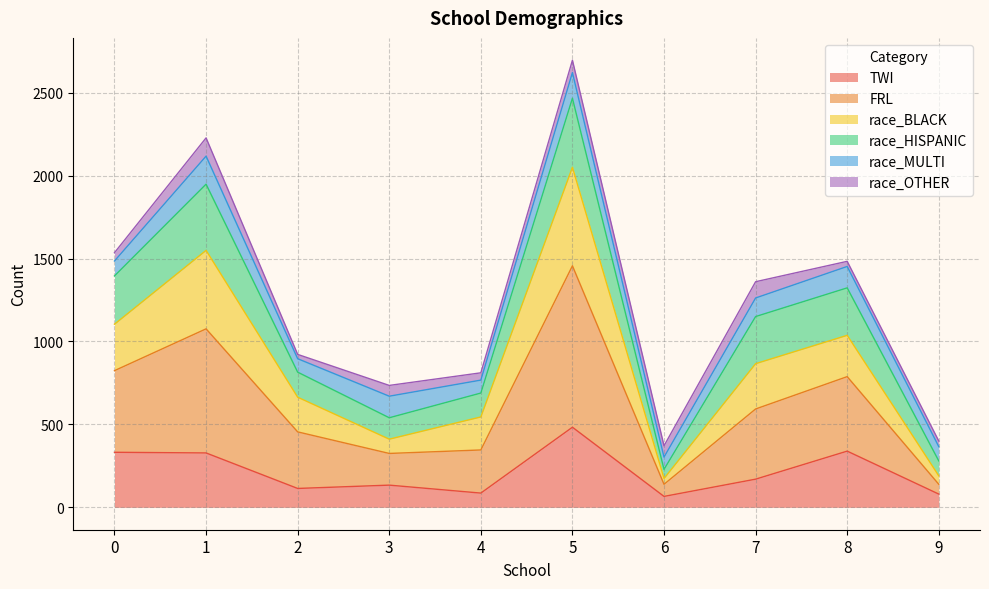

What is the minimum value for TWI?

66